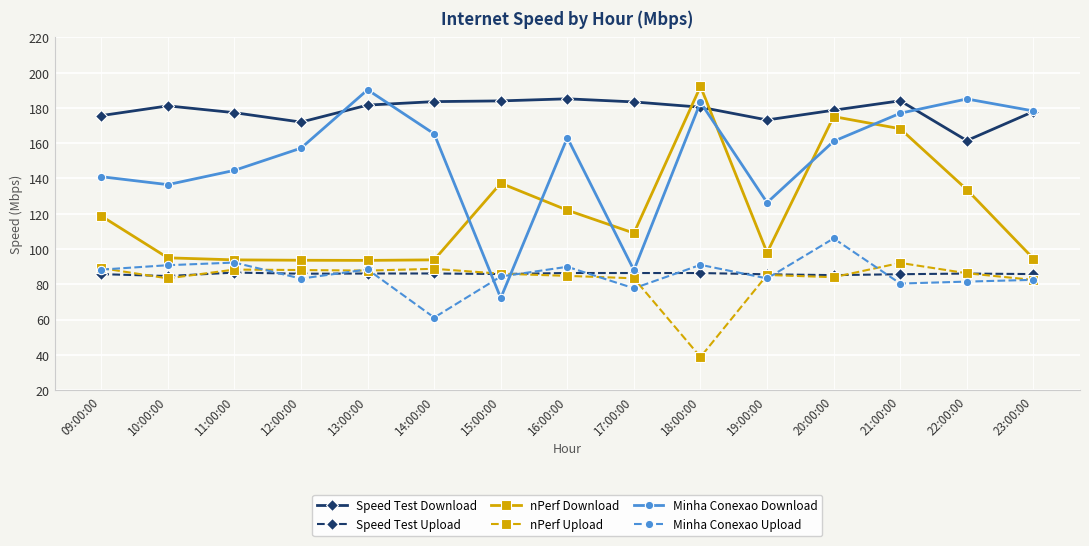

Which series has the largest total across all categories?

Speed Test Download